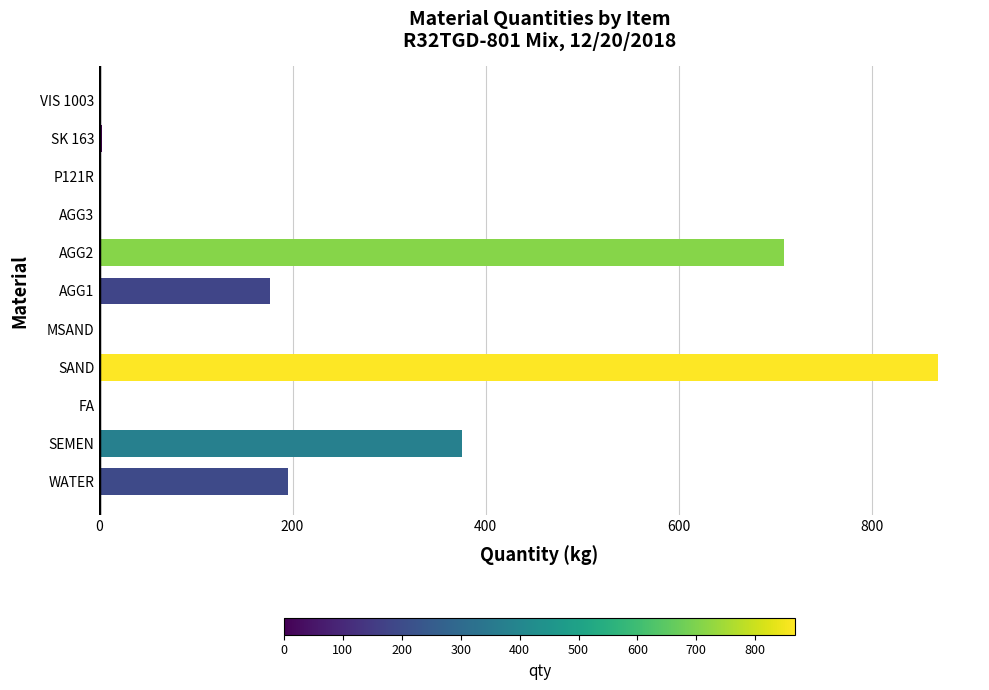

What is the sum of all values?

2328.3